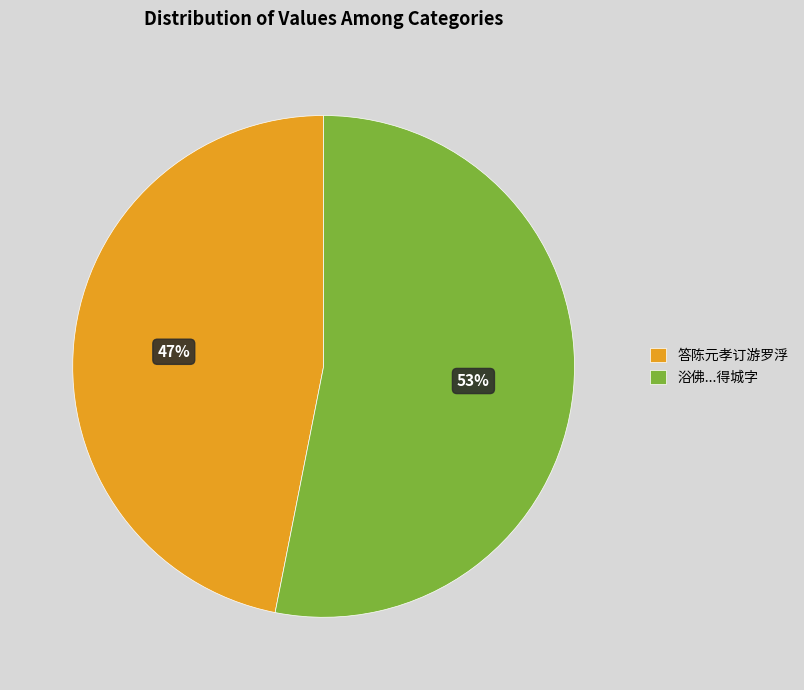

True or false: 答陈元孝订游罗浮 accounts for 37% of the total.

False